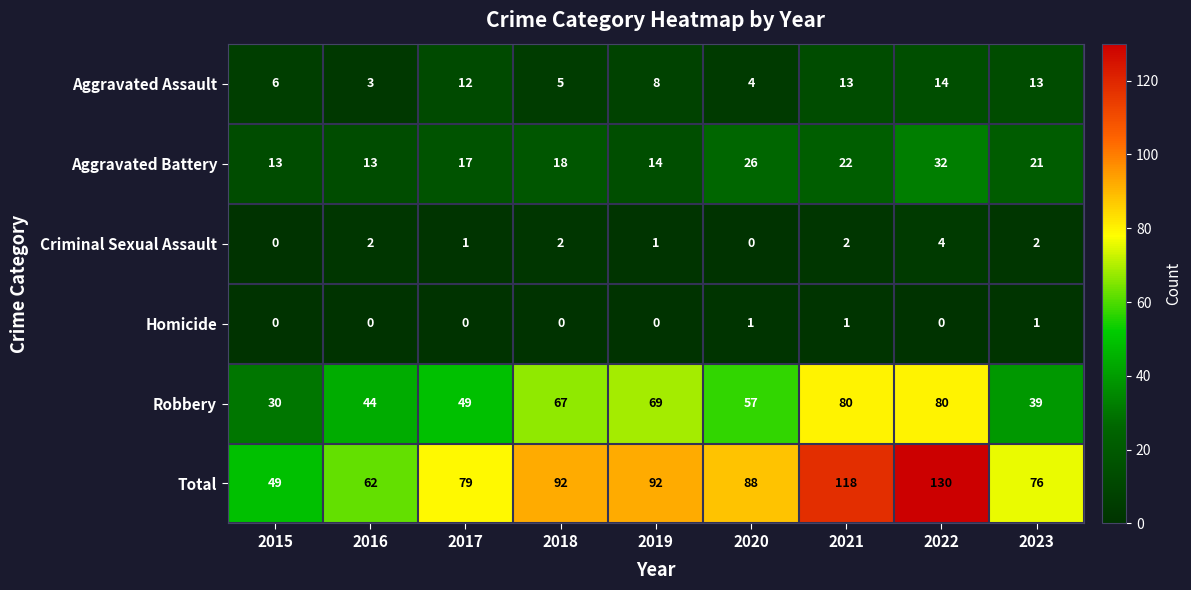

Which series has the largest total across all categories?

Total